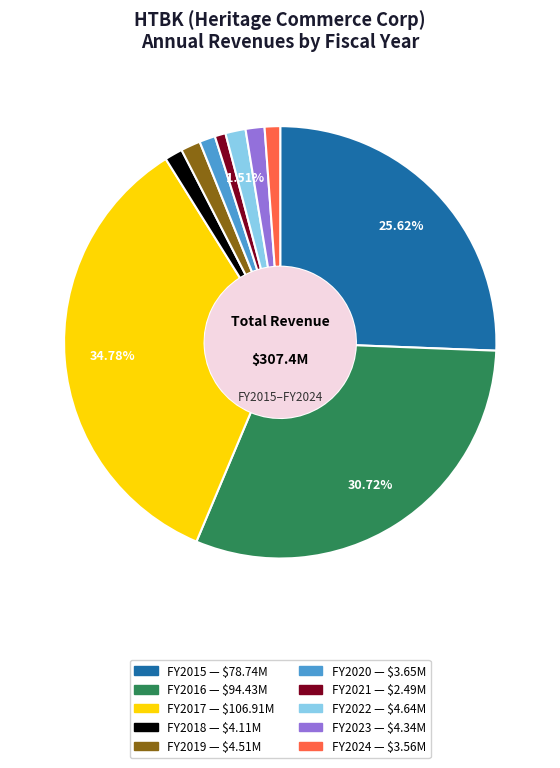

Is there any slice that represents more than half of the pie?

No